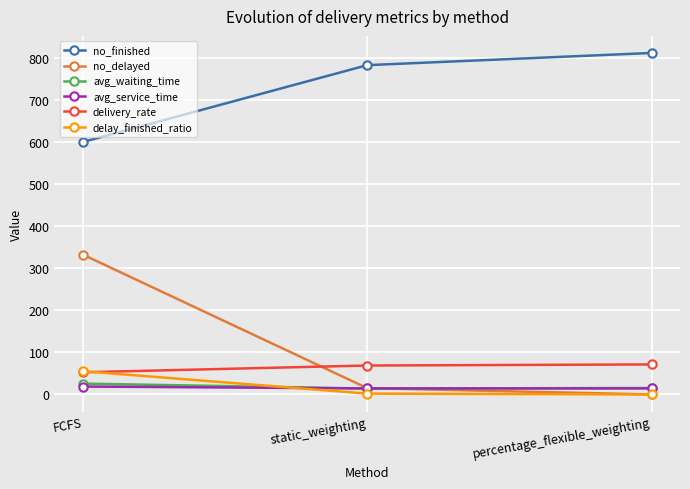

What is the highest value of the avg_waiting_time series?

25.8